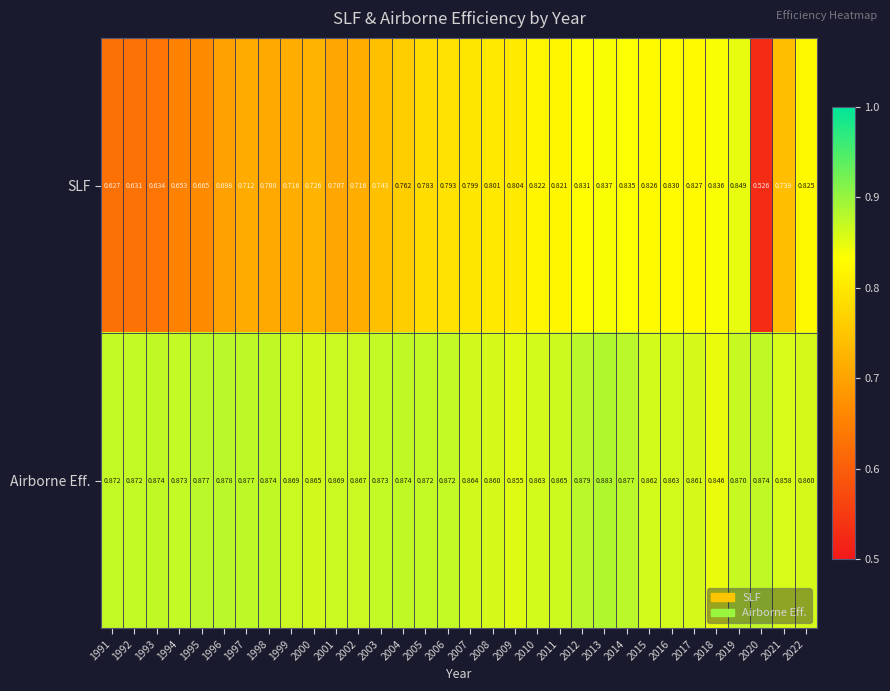

Which category has the highest value across all series?

2013